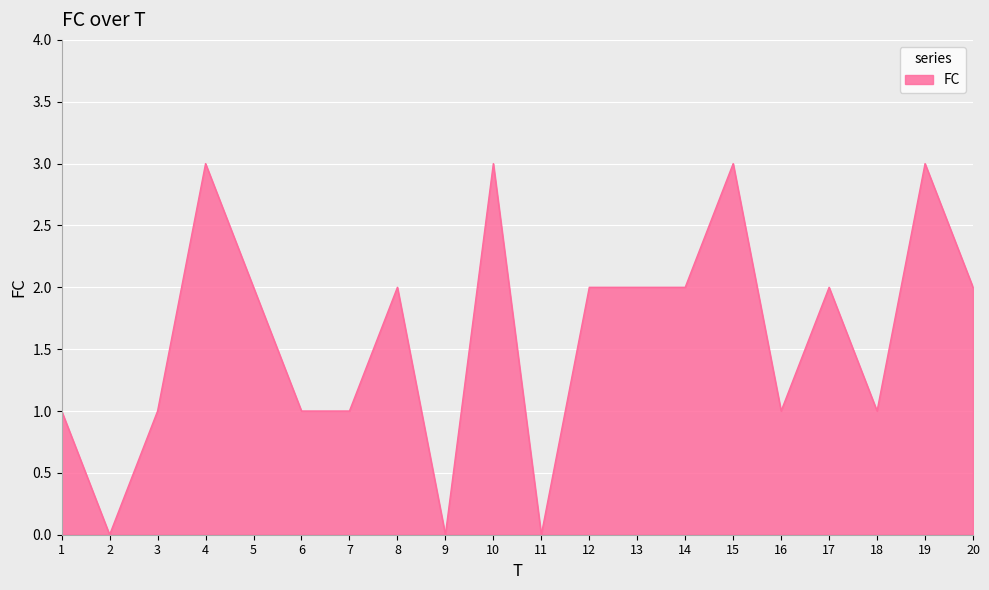

Read the value at 10.

3